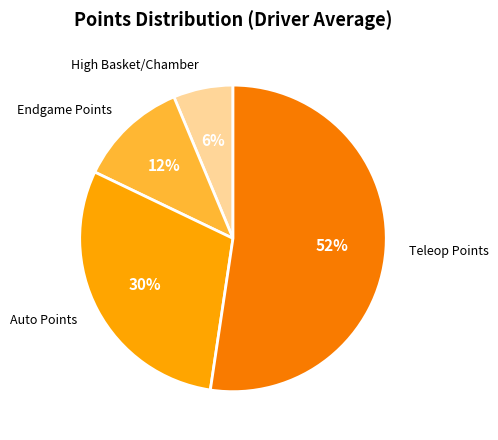

Does any single category account for the majority?

Yes